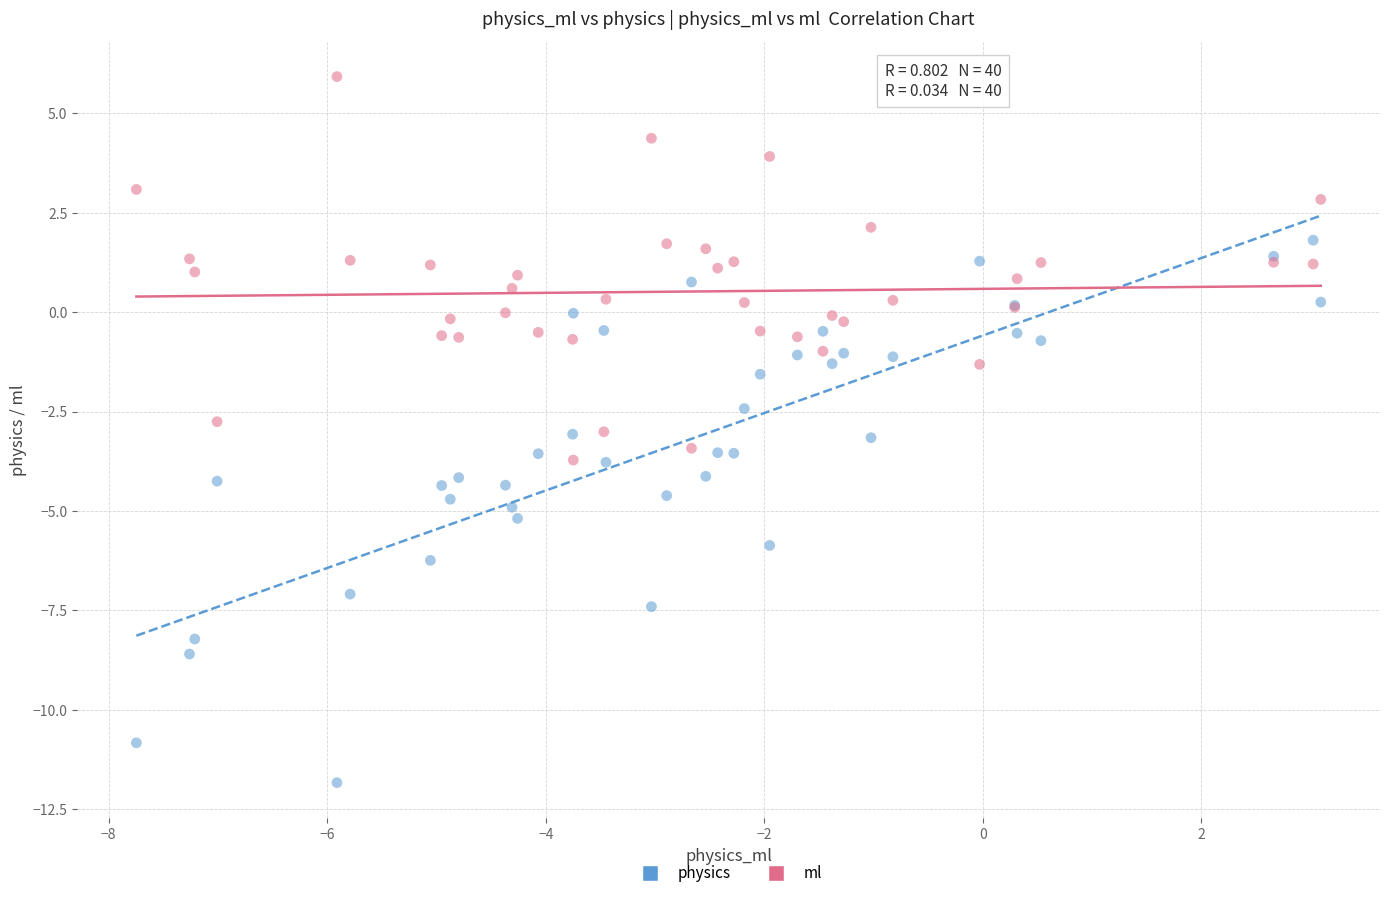

What are all the series names shown in the legend?

physics, ml